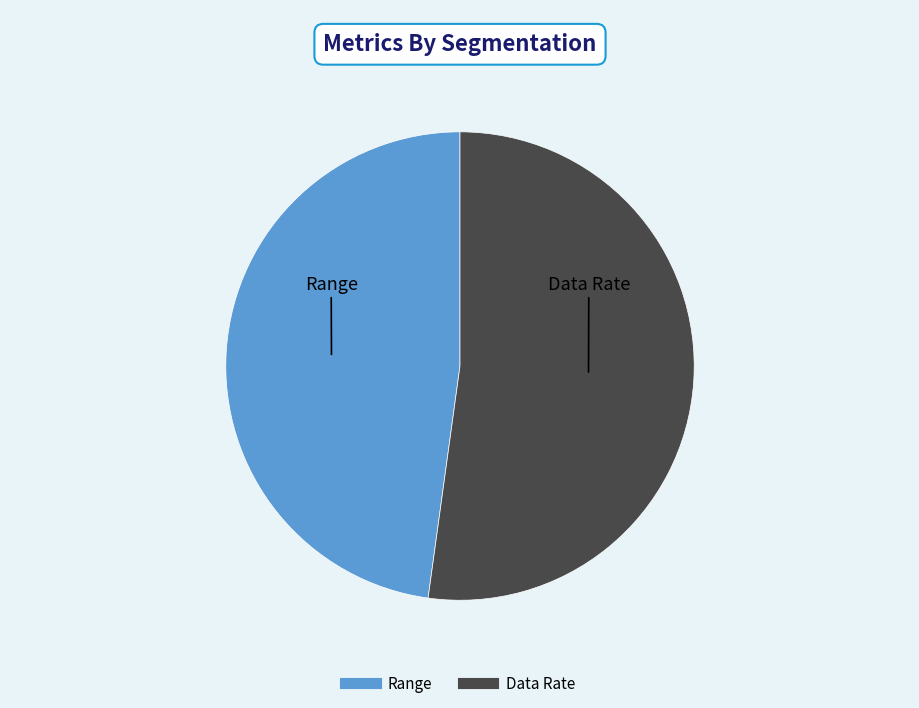

Which has a higher value, Range or Data Rate?

Data Rate